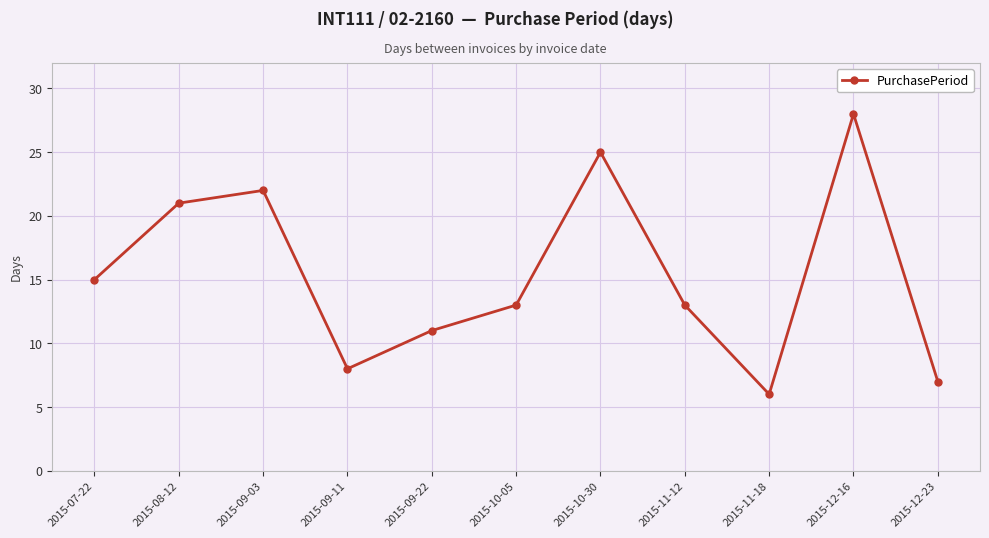

What is the change in value from 2015-09-03 to 2015-12-16?

+6